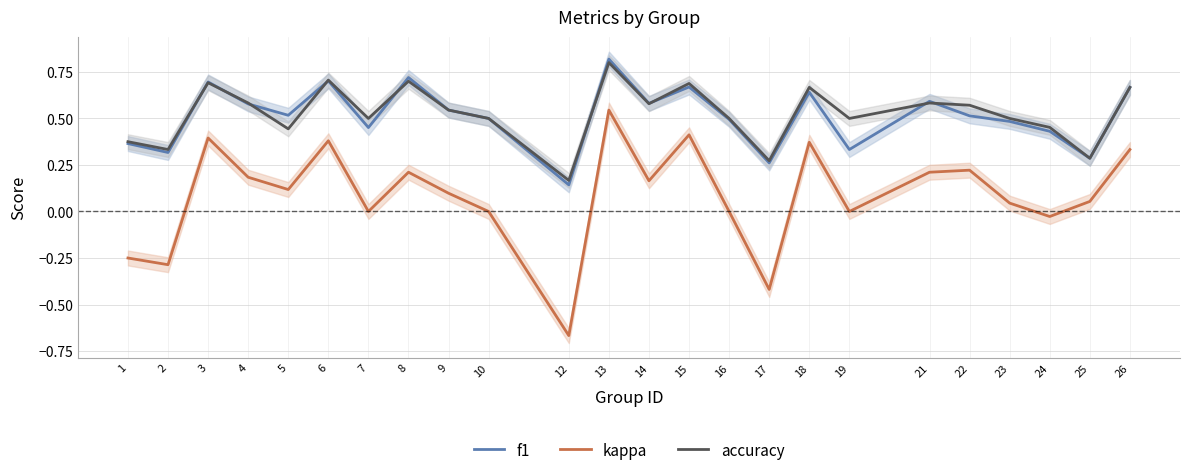

Which series has the largest total across all categories?

accuracy